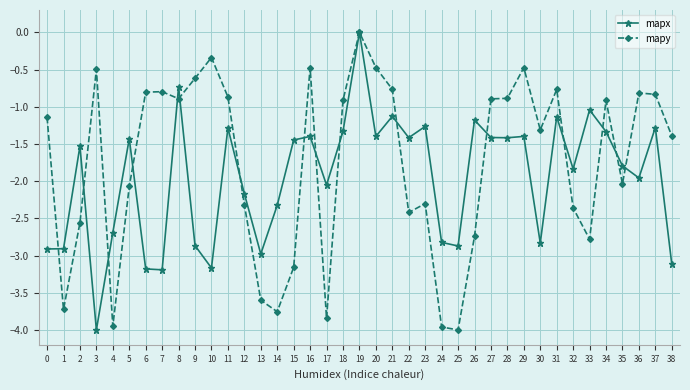

Which series changed the most between 12 and 16?

mapy